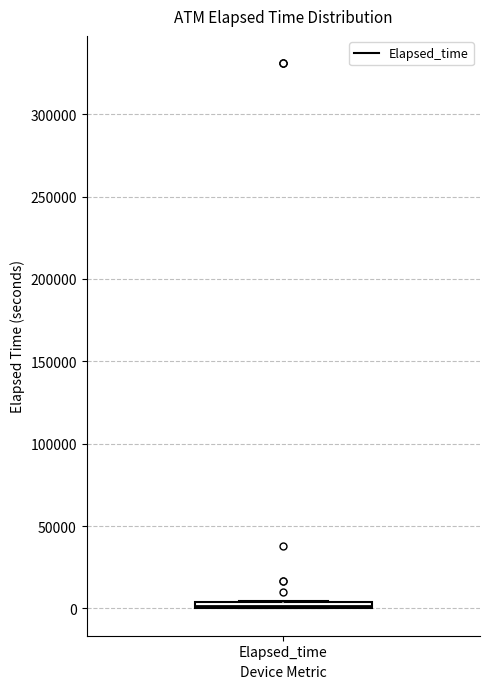

Where is the lower edge of the box for Elapsed_time on the y-axis? The values are not printed on the chart, so give them approximately, as read against the axis.

0